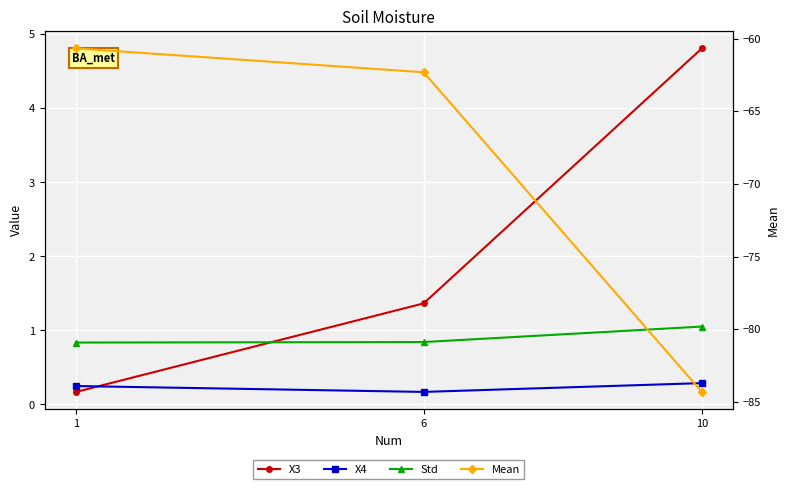

The value of Std at 1 is 0.8. True or false?

True